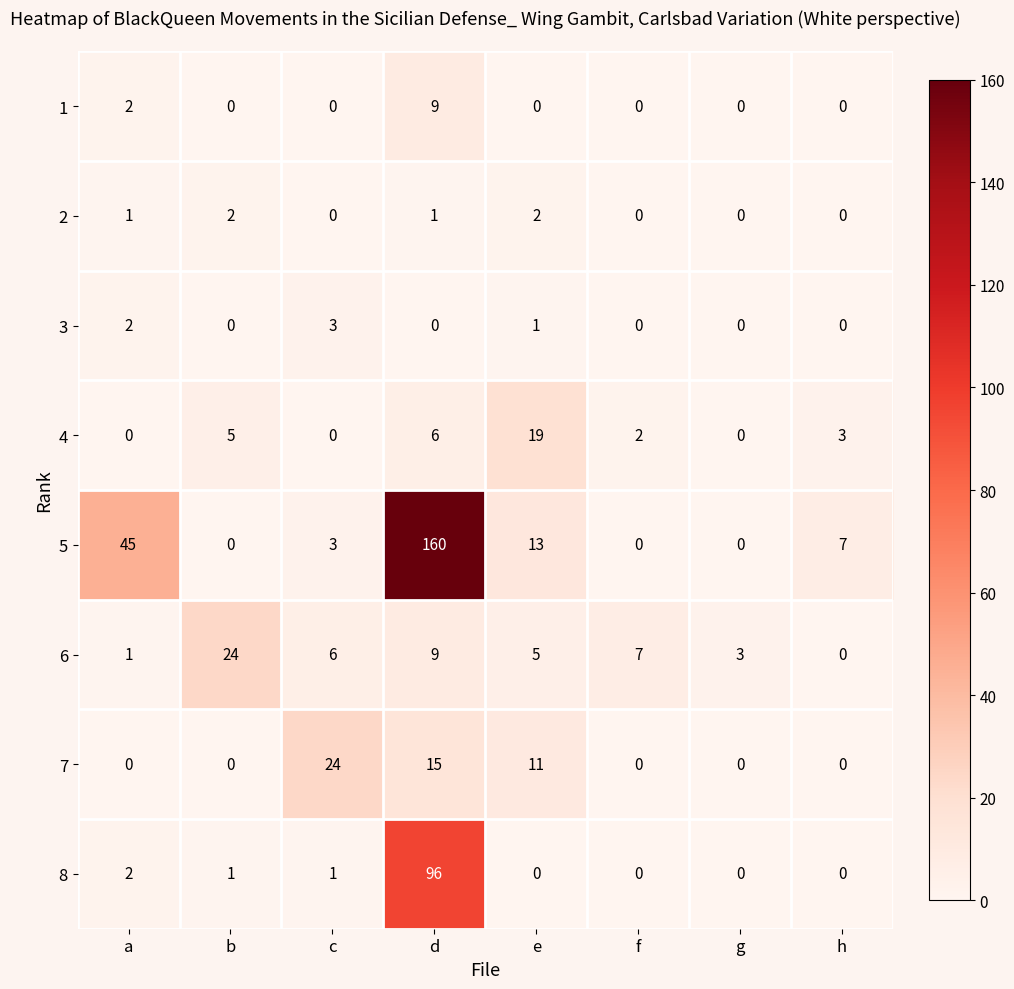

What is the difference between the highest and lowest values at c?

24